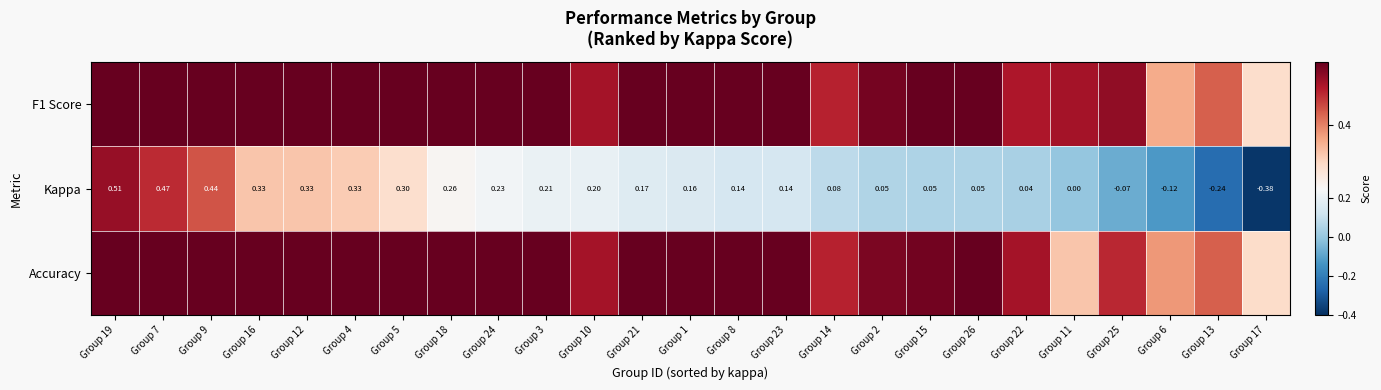

Between Group 6 and Group 8, which is larger?

Group 8